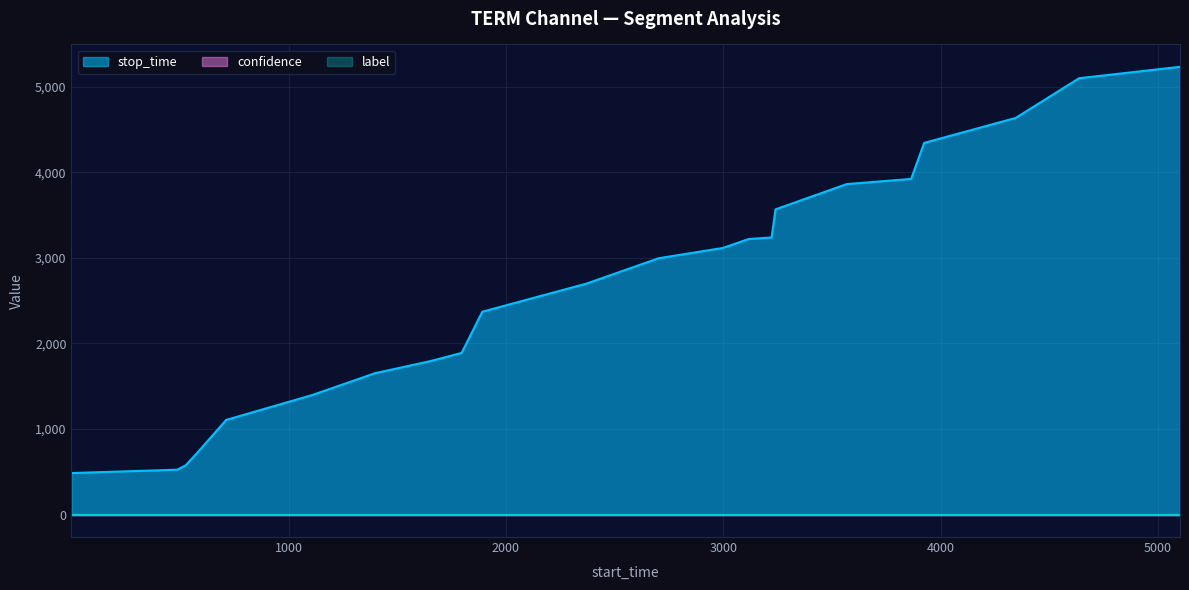

What is the value of the stop_time point at the 18th from the left?

3923.0